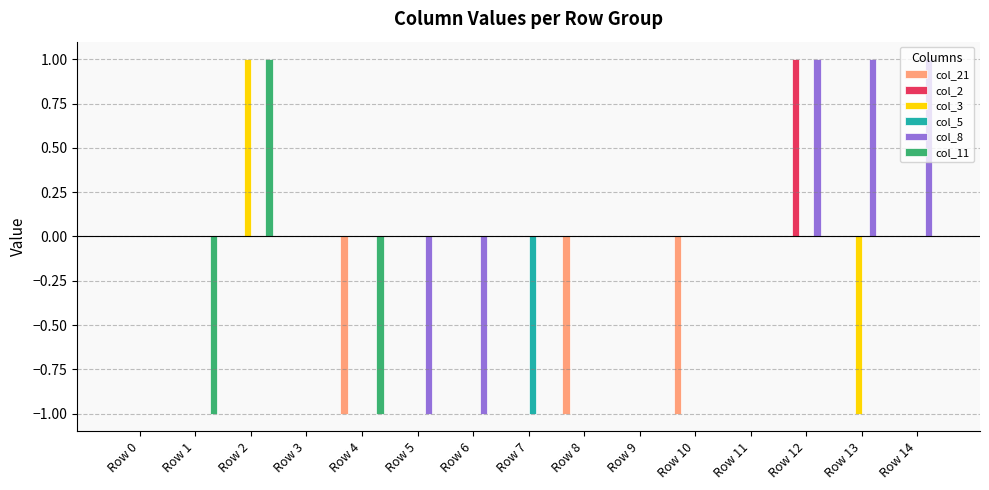

True or false: col_8 has a value of 1 at Row 12.

True